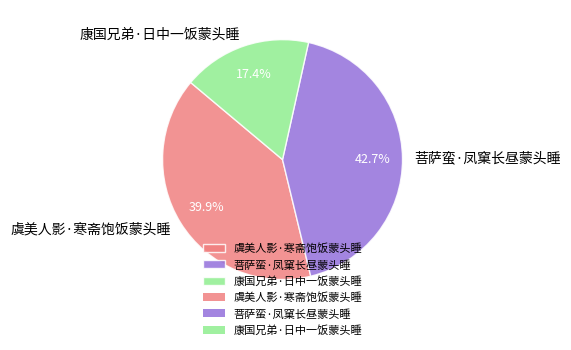

How many segments does this pie chart have?

3